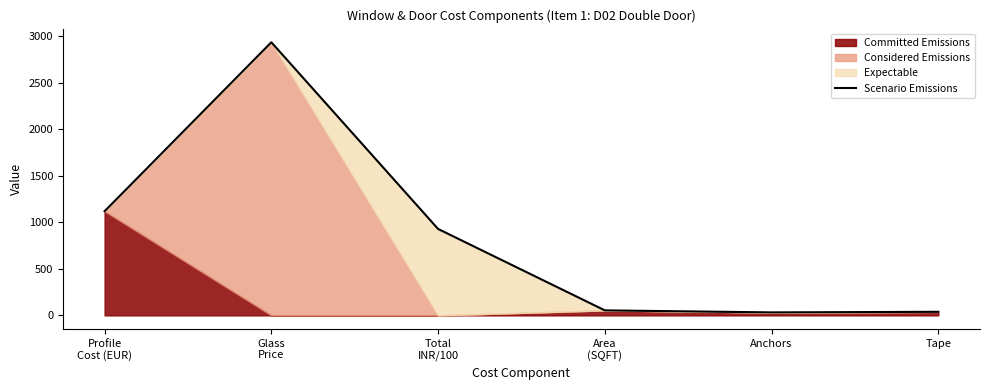

How many interior local peaks (higher than both neighbors) does the data have?

1